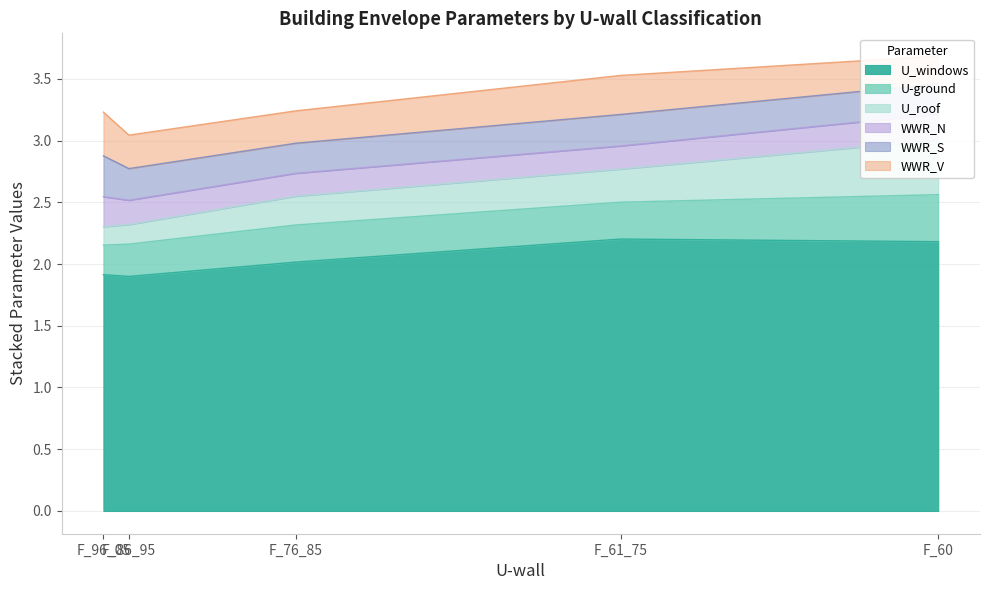

Is it true that U-ground equals 0.2 at F_96_05?

True